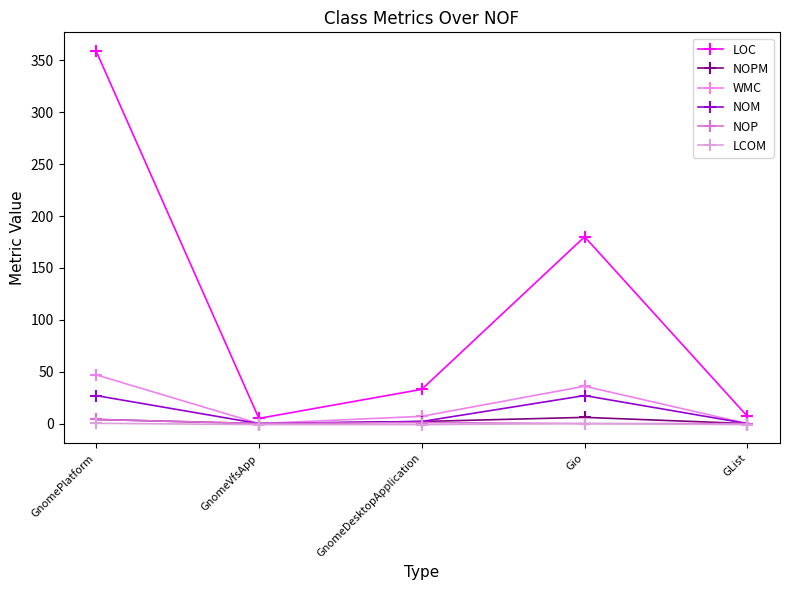

True or false: WMC has a value of -22.1 at GList.

False